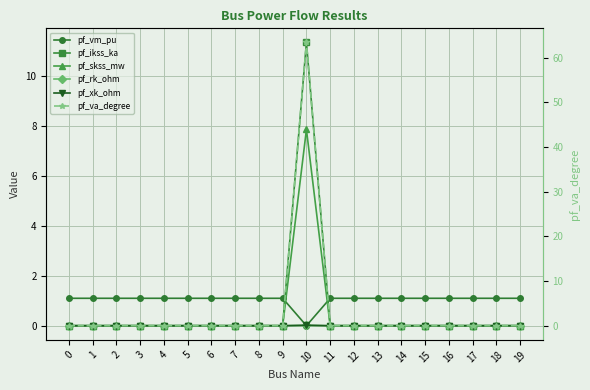

Where do pf_va_degree and pf_rk_ohm first cross each other?

9 and 10